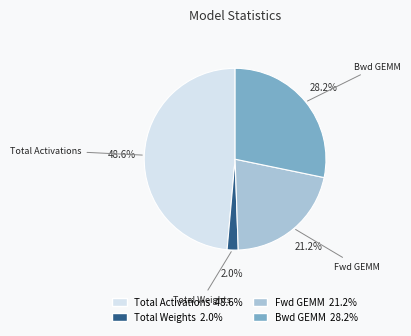

Is there any slice that represents more than half of the pie?

No